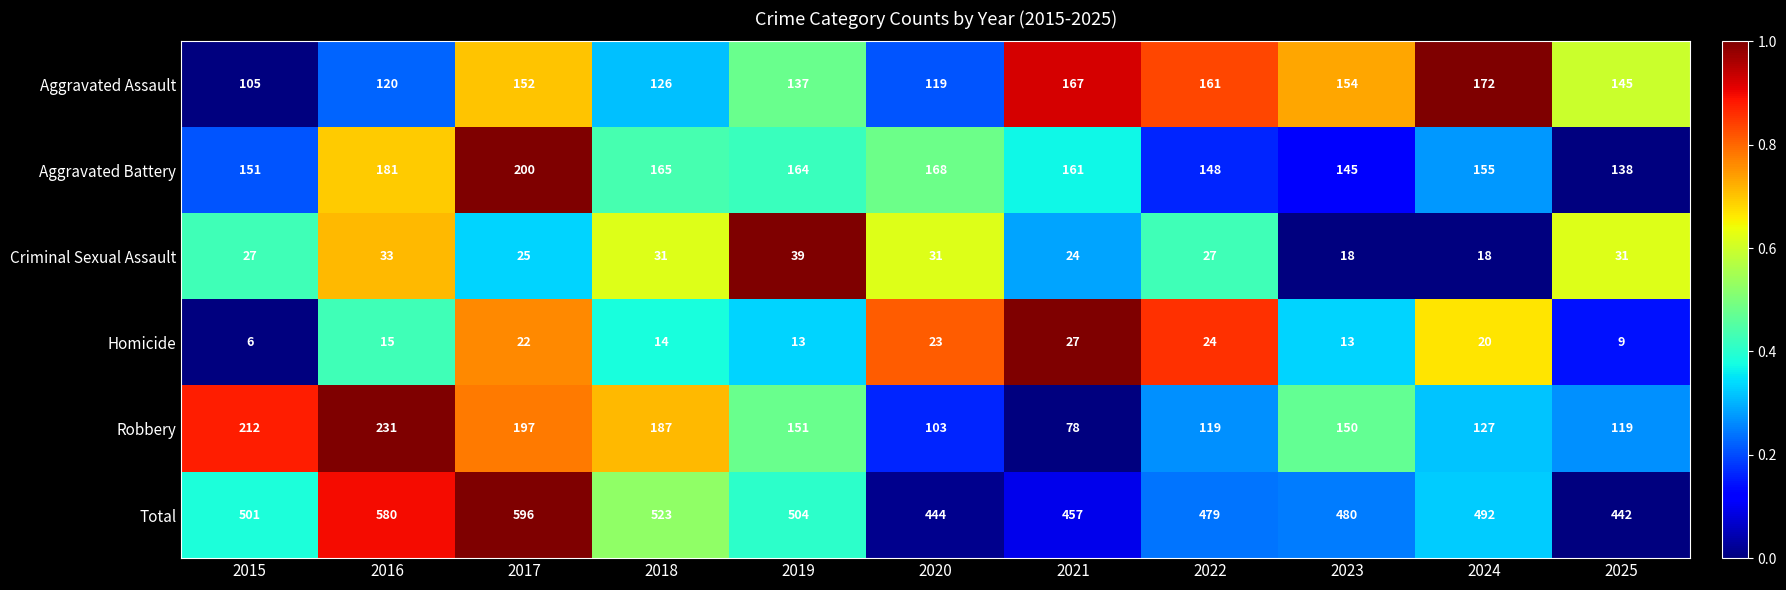

What is the difference between the maximum and second lowest values in the Total series?

152